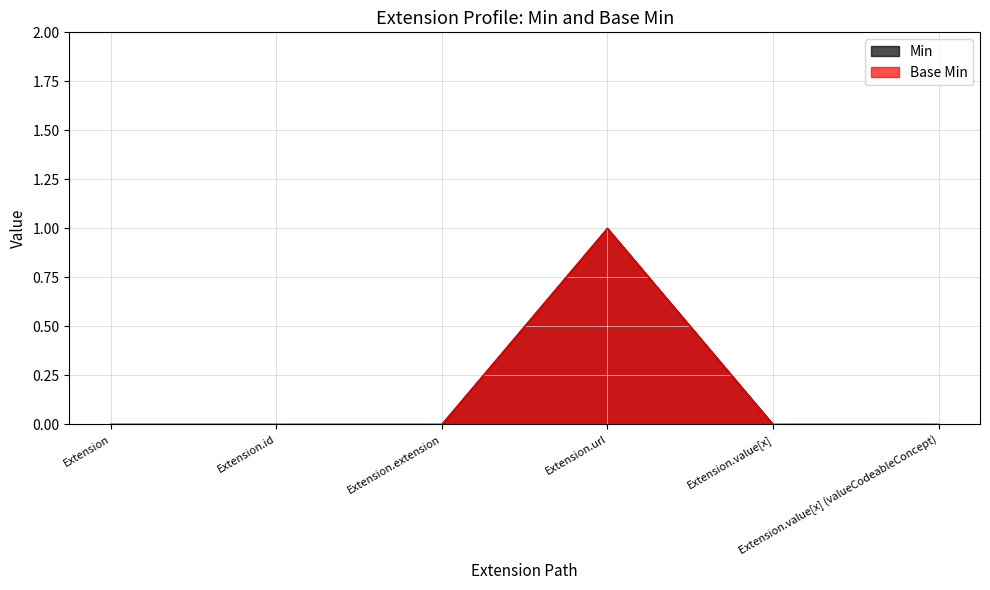

What are all the series names shown in the legend?

Min, Base Min